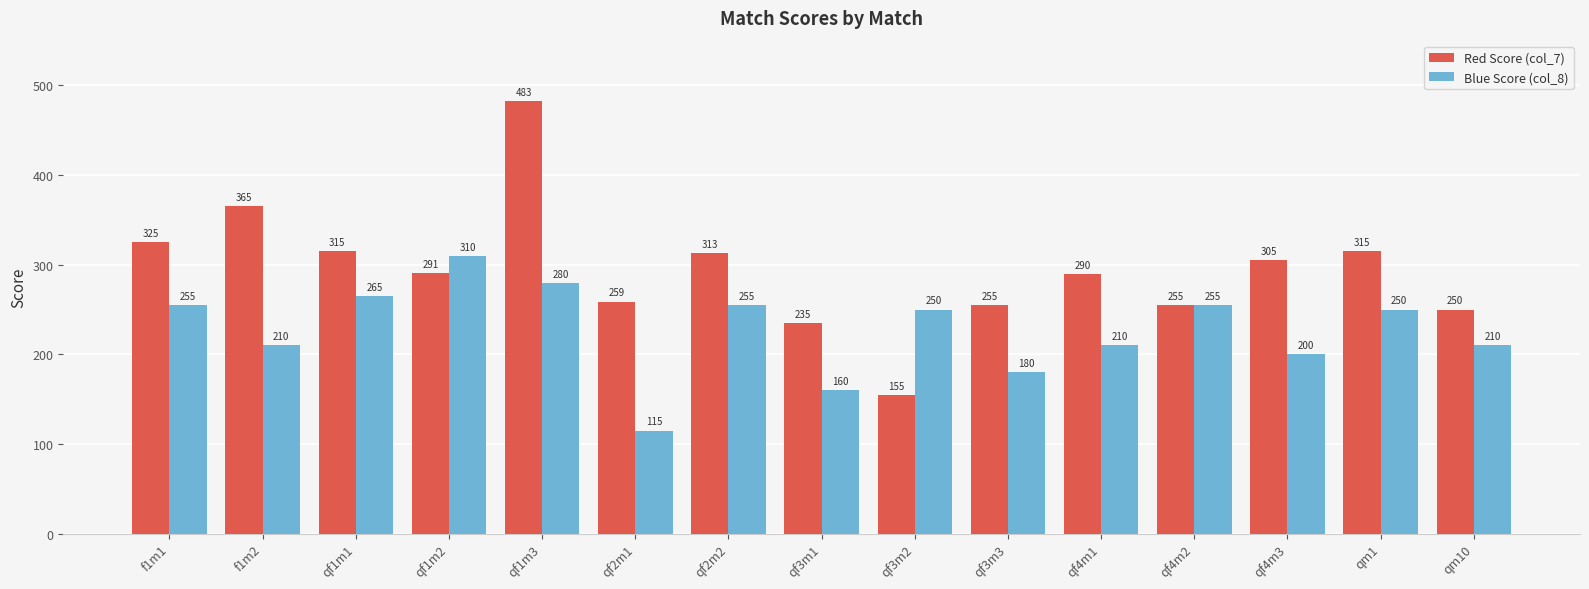

Reading left to right, list all the values displayed in this chart.

Red Score (col_7): 325	365	315	291	483	259	313	235	155	255	290	255	305	315	250
Blue Score (col_8): 255	210	265	310	280	115	255	160	250	180	210	255	200	250	210